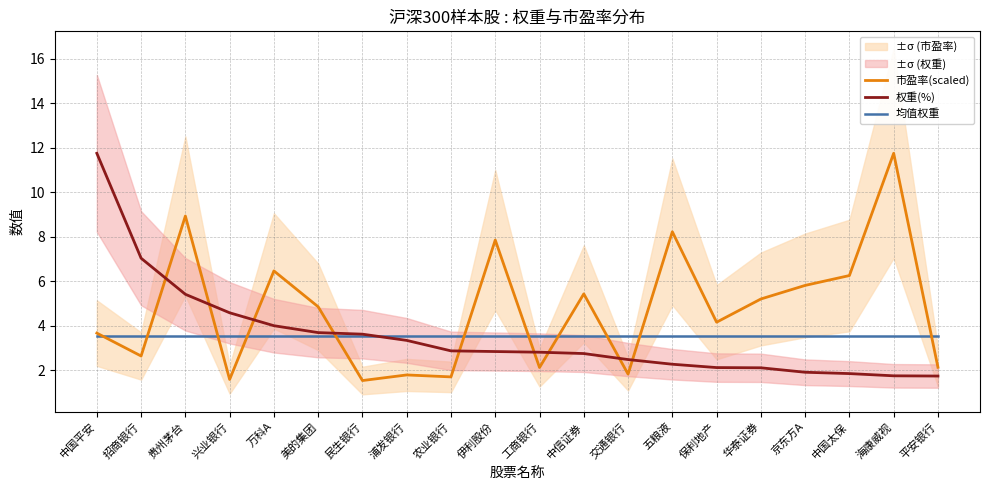

What are all the series names shown in the legend?

市盈率(scaled), 权重(%), 均值权重